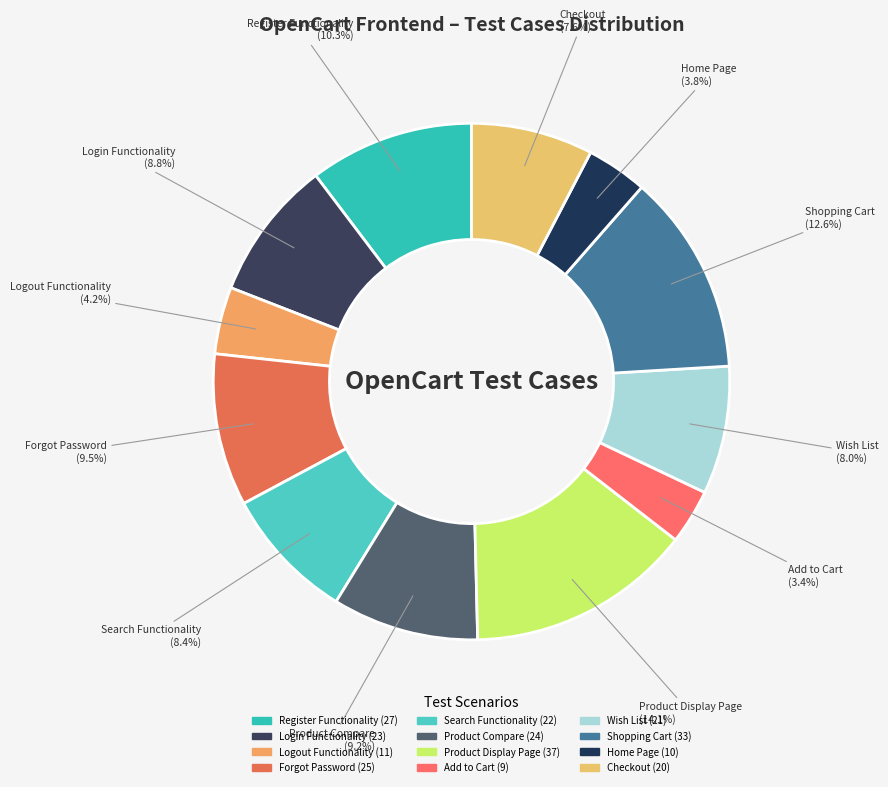

To the nearest percent, what portion does Wish List represent?

8%